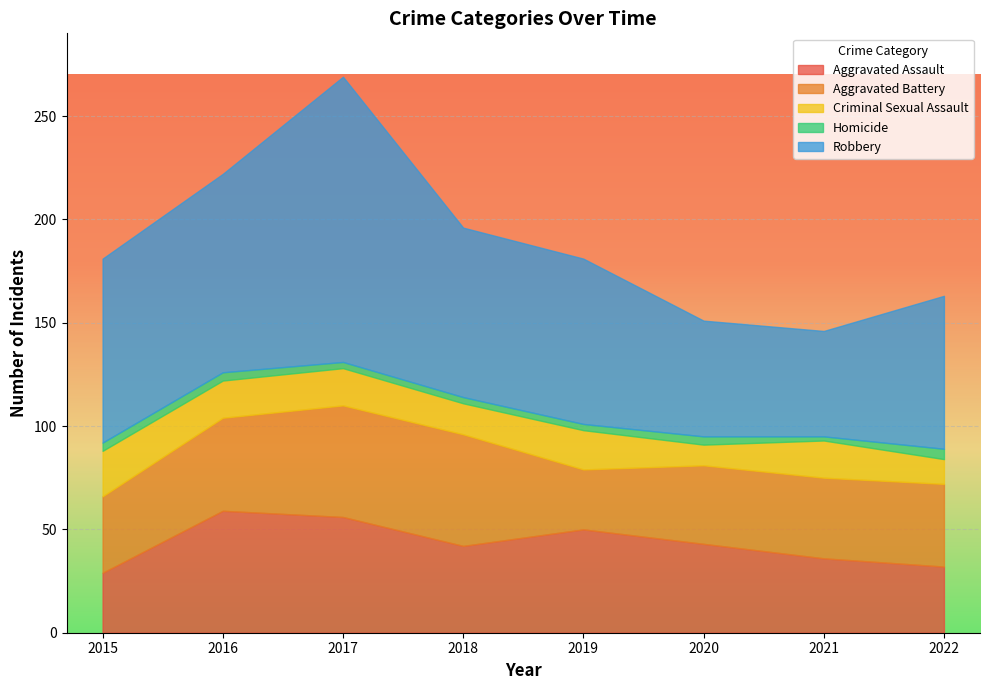

In Homicide, how many points are lower than both neighbors (excluding endpoints)?

1